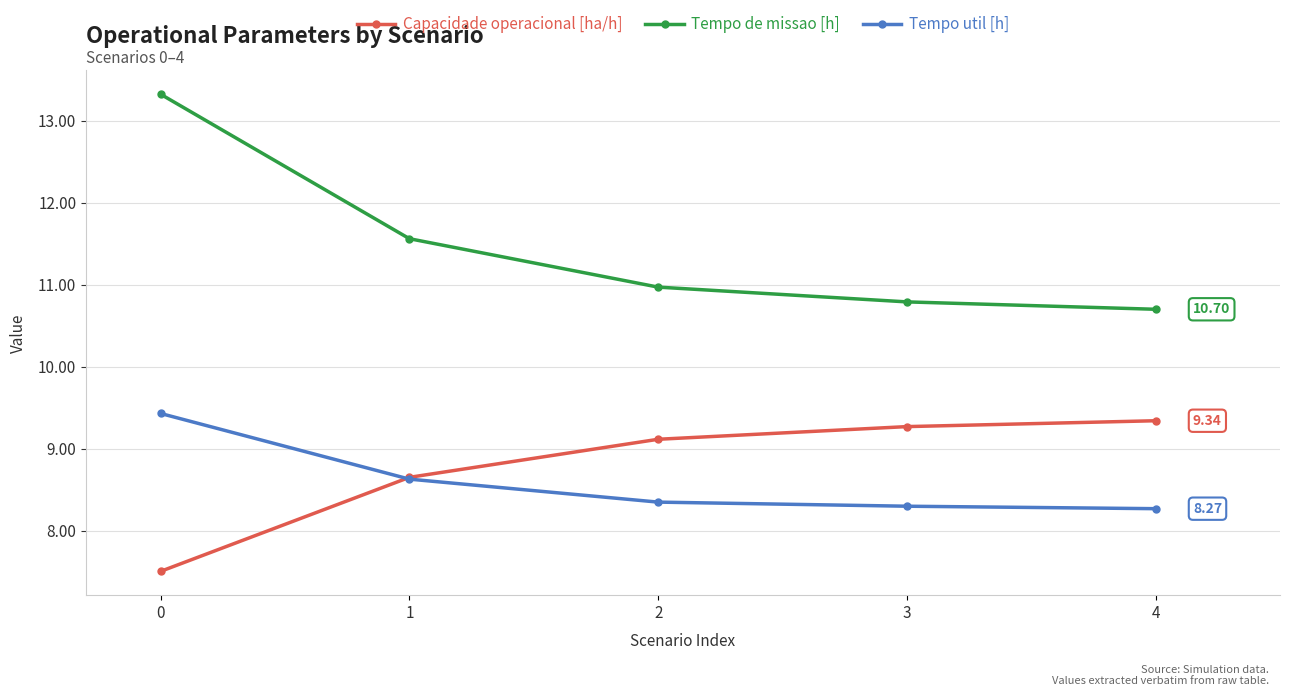

What are all the series names shown in the legend?

Capacidade operacional [ha/h], Tempo de missao [h], Tempo util [h]